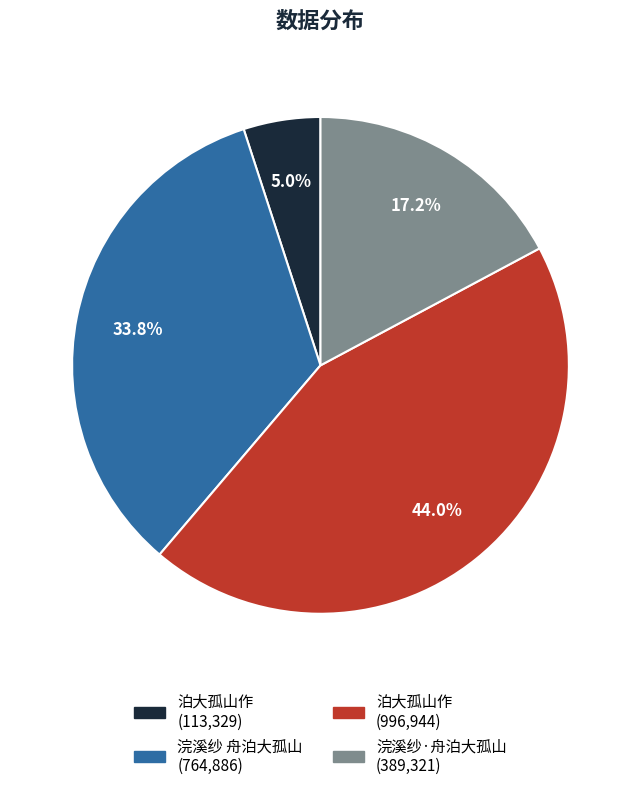

Is there a majority slice in this chart?

No